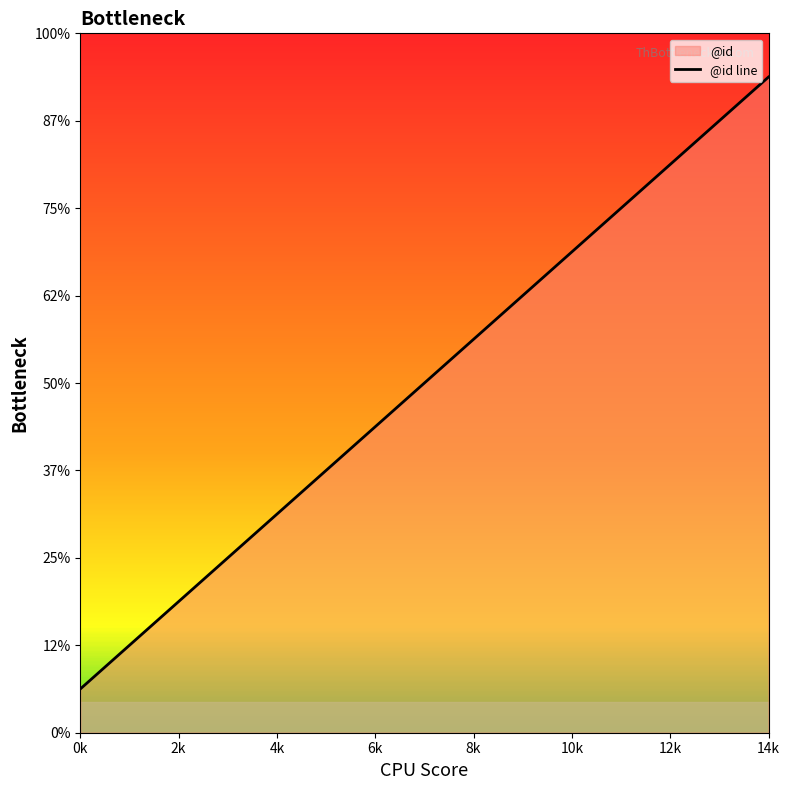

What is the label of the 1st point from the left?

0k